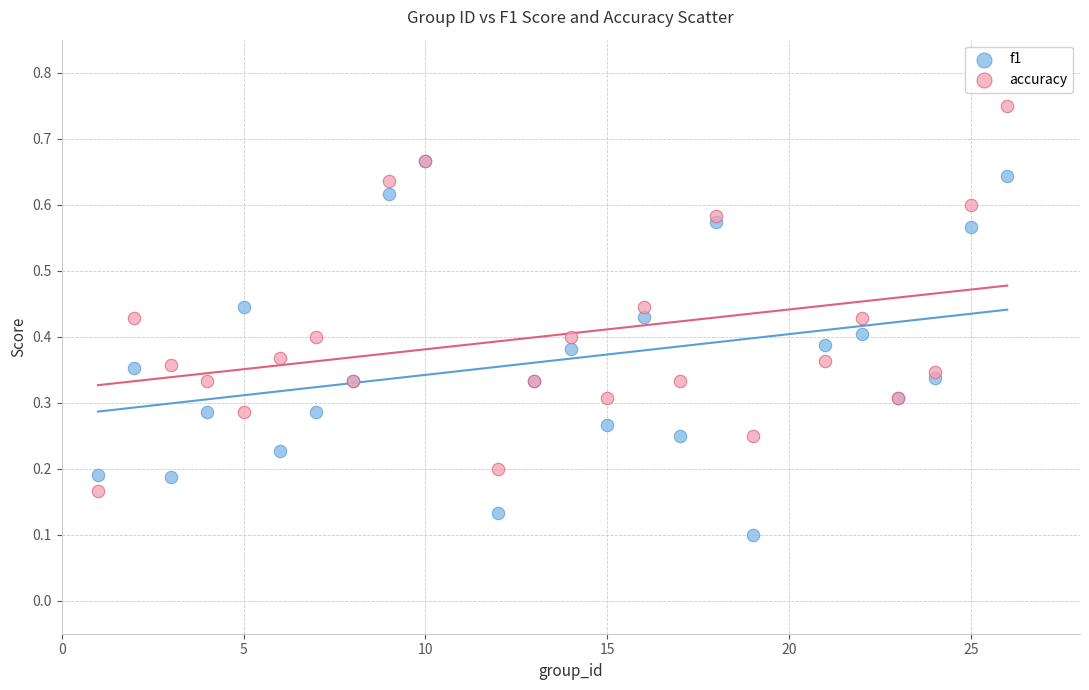

Which series has the widest spread of Y values?

accuracy